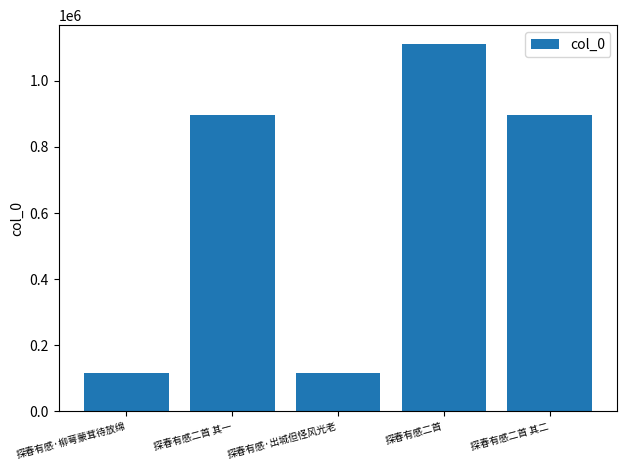

What is the value of the 2nd bar from the left?

897262